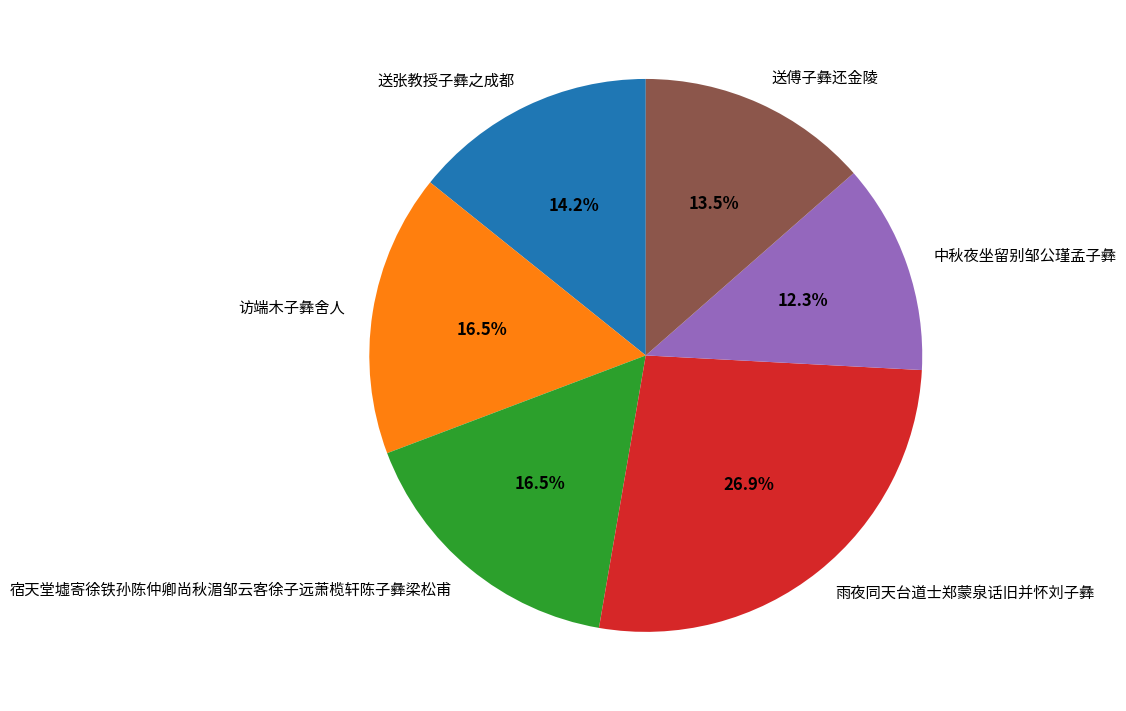

Does 宿天堂墟寄徐铁孙陈仲卿尚秋湄邹云客徐子远萧榄轩陈子彝梁松甫 represent more than half of the total?

No